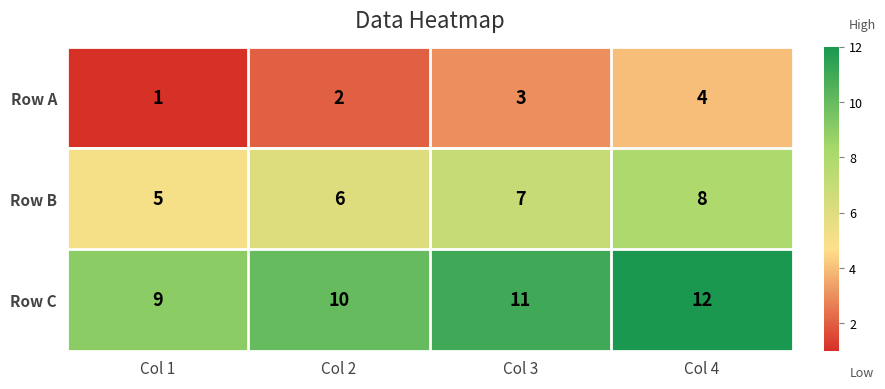

What is the sum of the Row C values at Col 4 and Col 1?

21